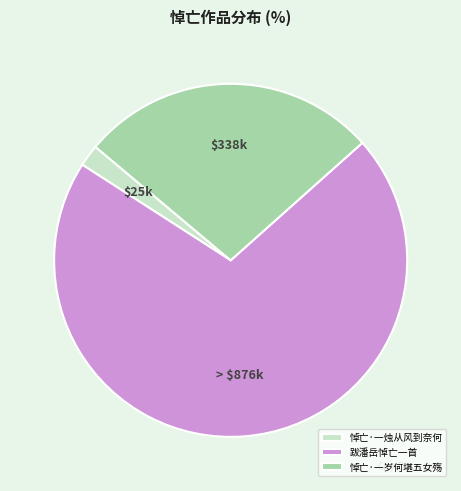

Combined, do 跋潘岳悼亡一首 and 悼亡·一烛从风到奈何 account for over 50%?

Yes